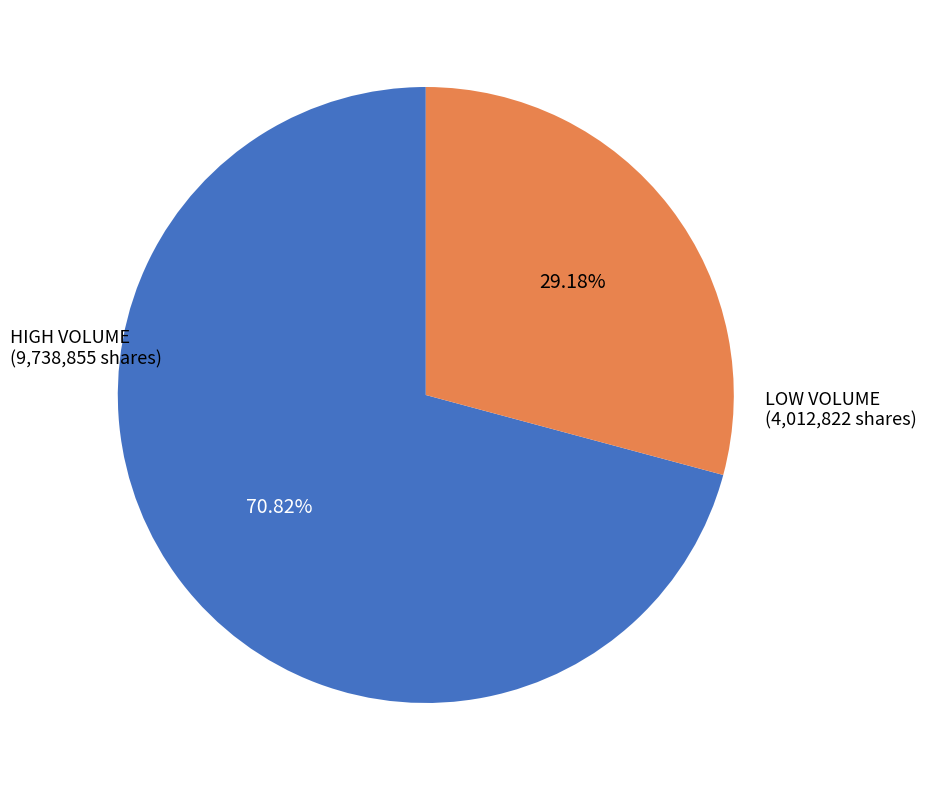

Is there any slice that represents more than half of the pie?

Yes